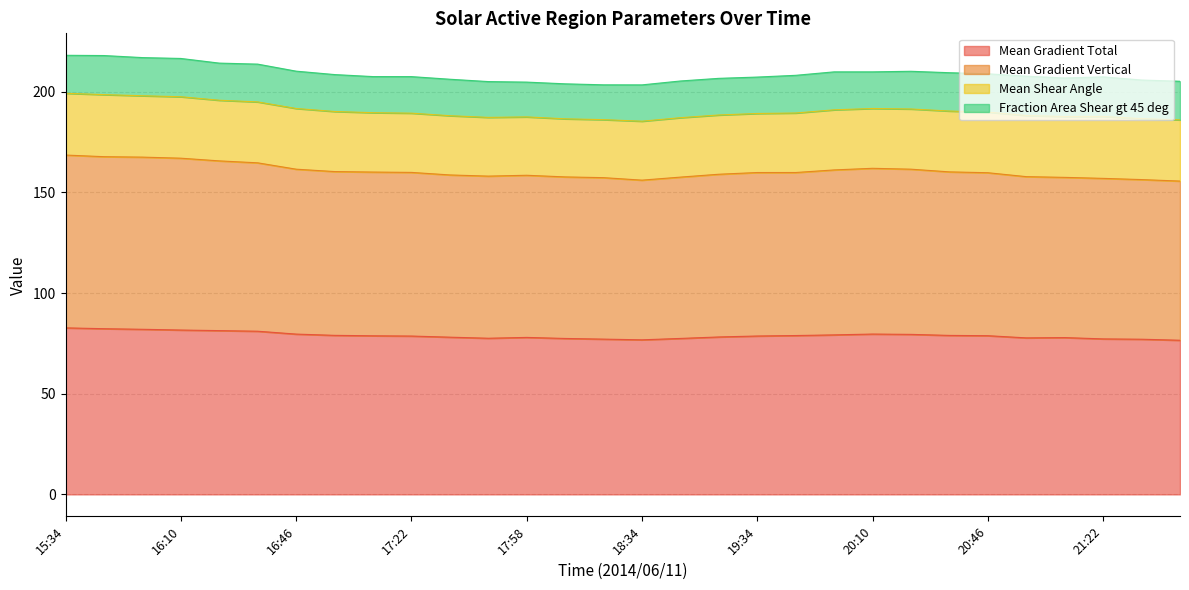

What is the difference between the maximum and minimum values in the Mean Gradient Total series?

6.2